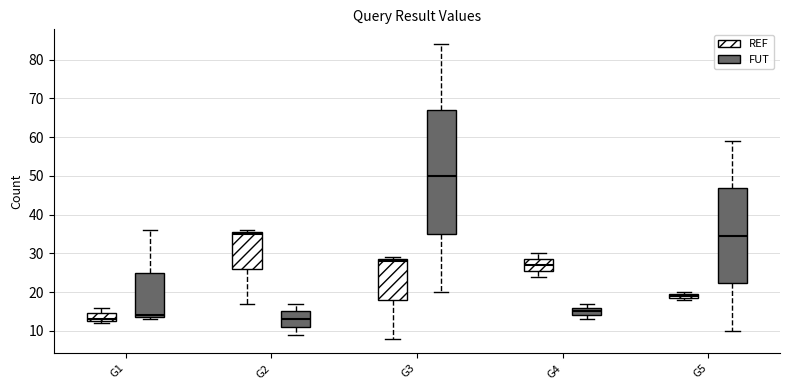

Where is the upper edge of the box for G5 (FUT) on the y-axis? The values are not printed on the chart, so give them approximately, as read against the axis.

47